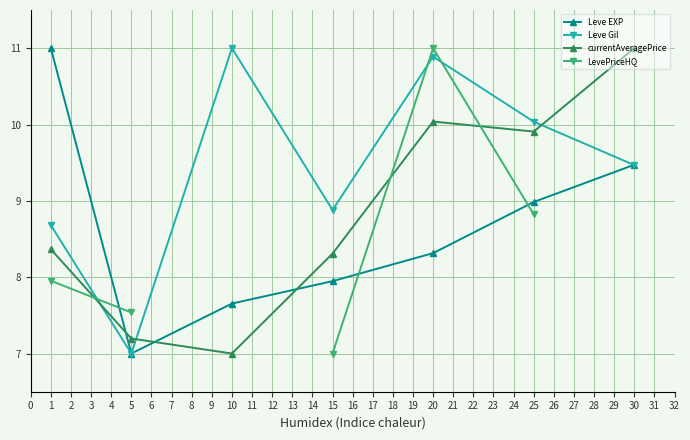

At which label does currentAveragePrice reach its minimum?

10